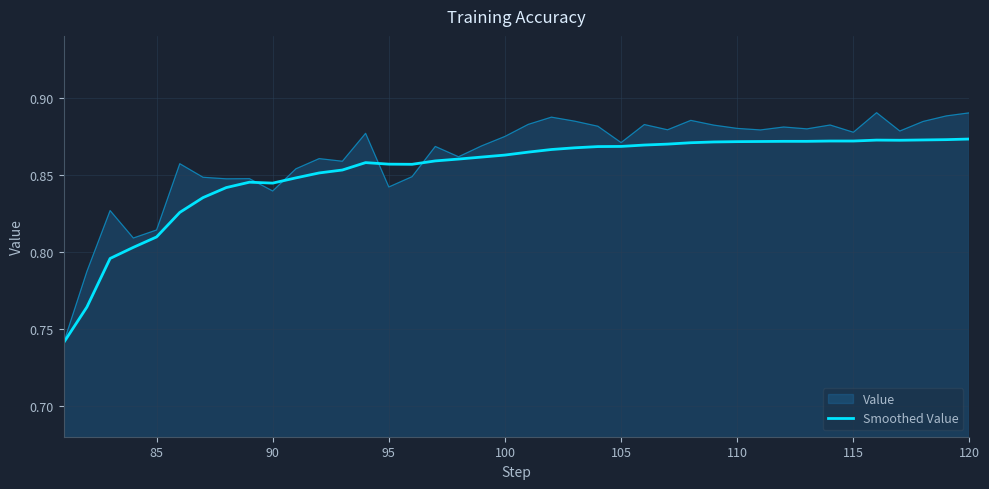

Rank the series by their maximum value, from lowest to highest.

Smoothed Value, Value